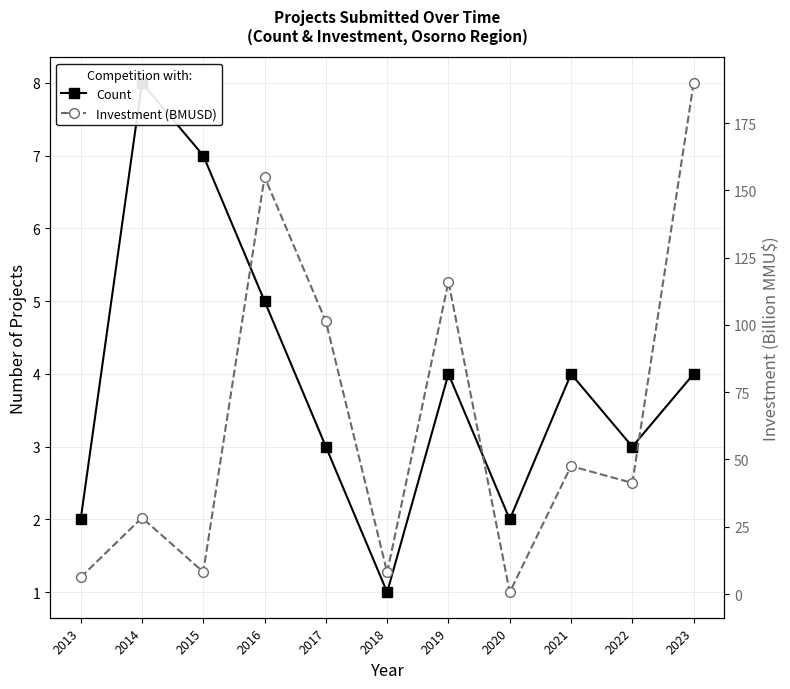

The Count series shows 3.3 at 2015. True or false?

False